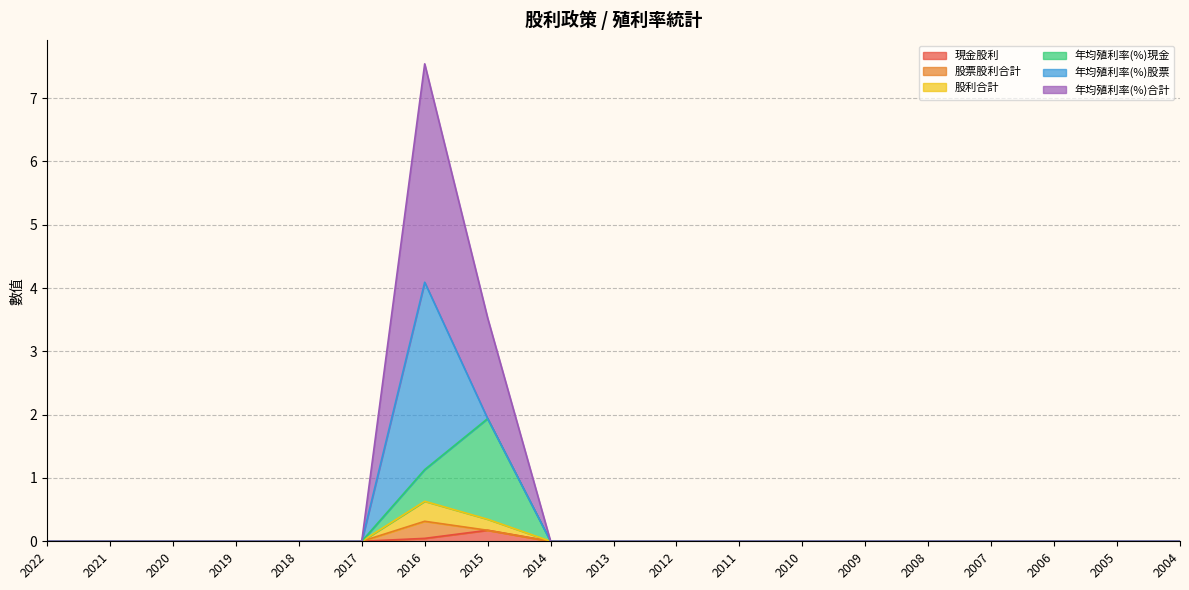

Does the chart have visible grid lines?

Yes